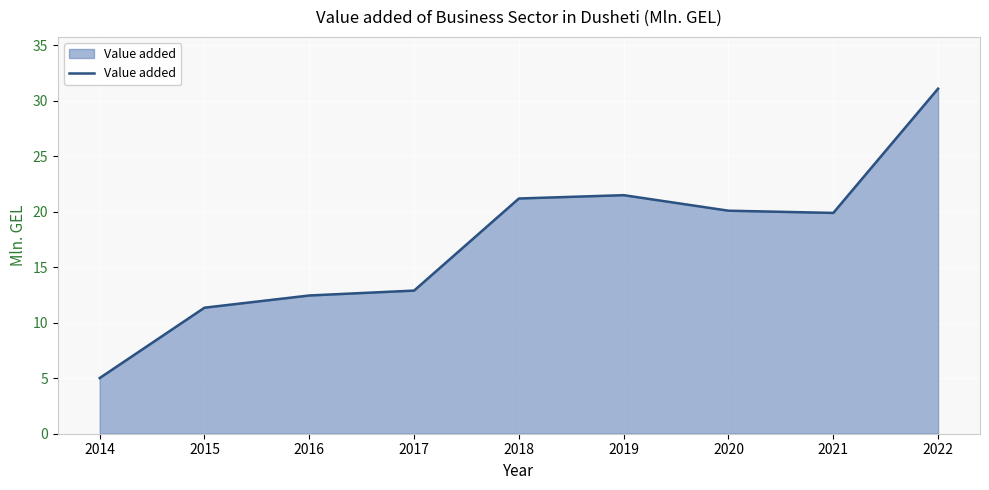

Which category has the lowest value across all series?

2014